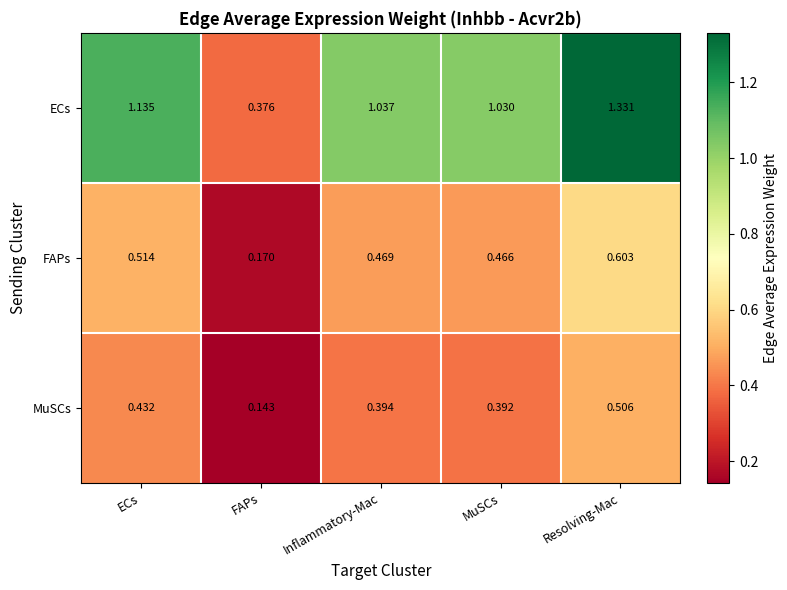

How many distinct data groups are displayed?

3